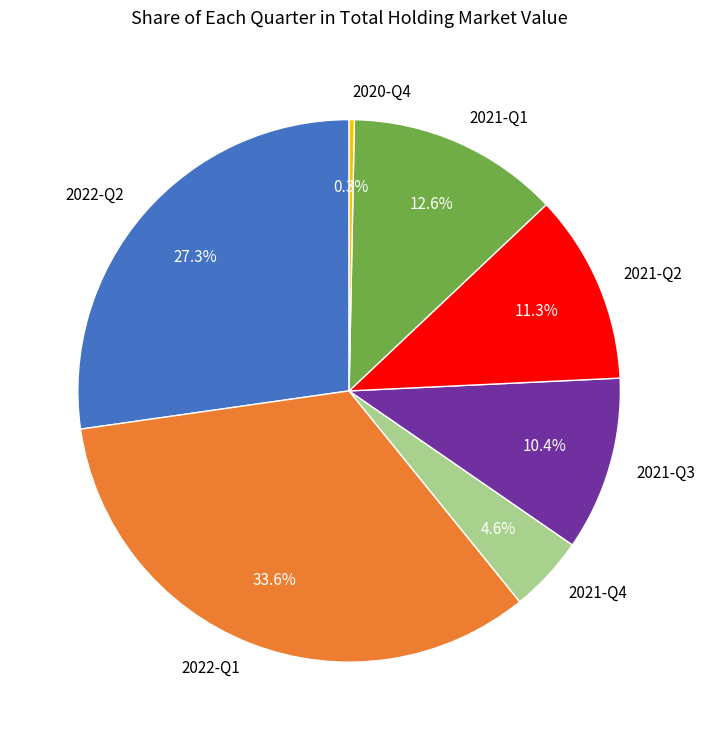

How many segments does this pie chart have?

7